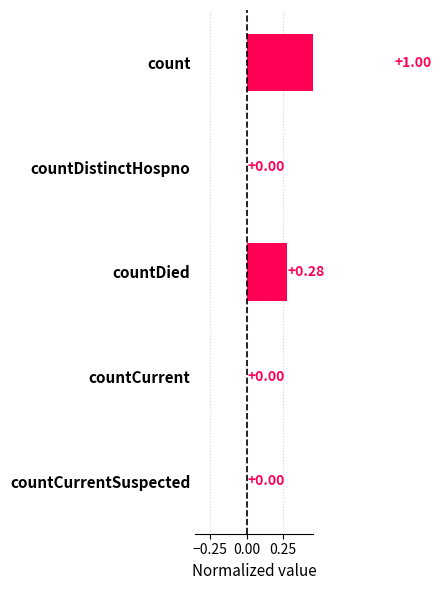

What is the sum of all values?

1.3